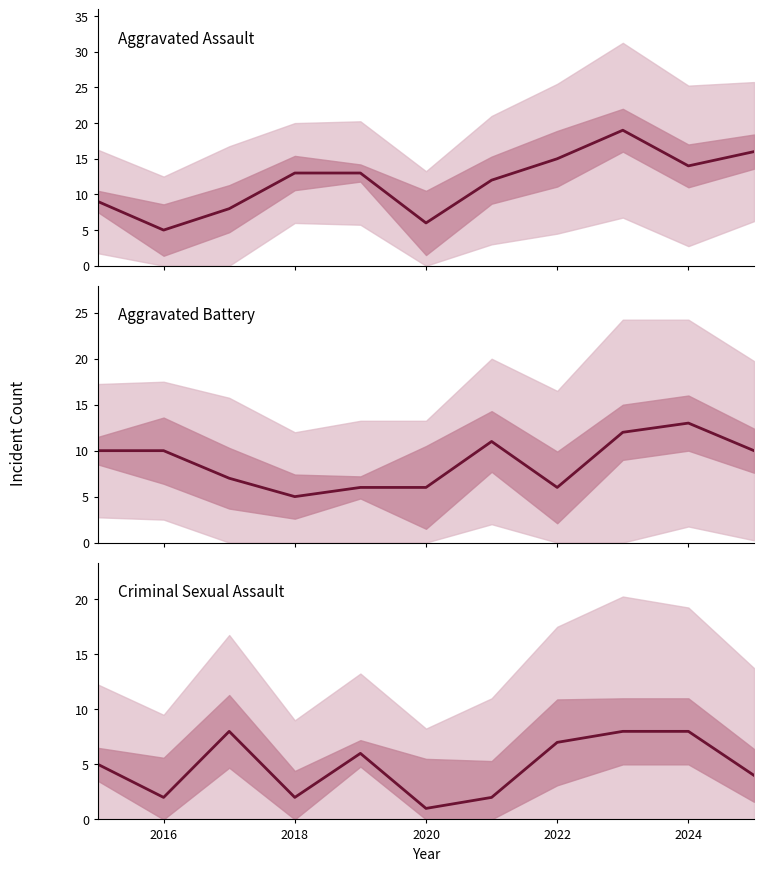

Read the Aggravated Battery value at 2022.

6